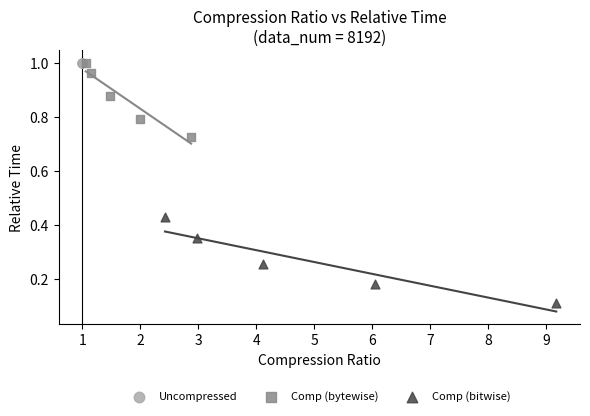

What are all the series names shown in the legend?

Uncompressed, Comp (bytewise), Comp (bitwise)